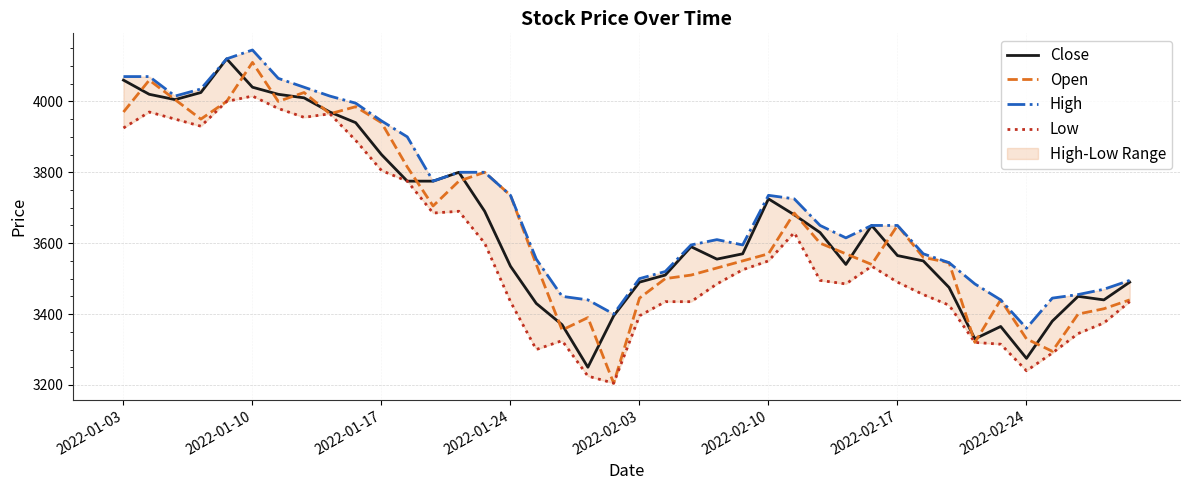

What is the highest value of the Open series?

4110